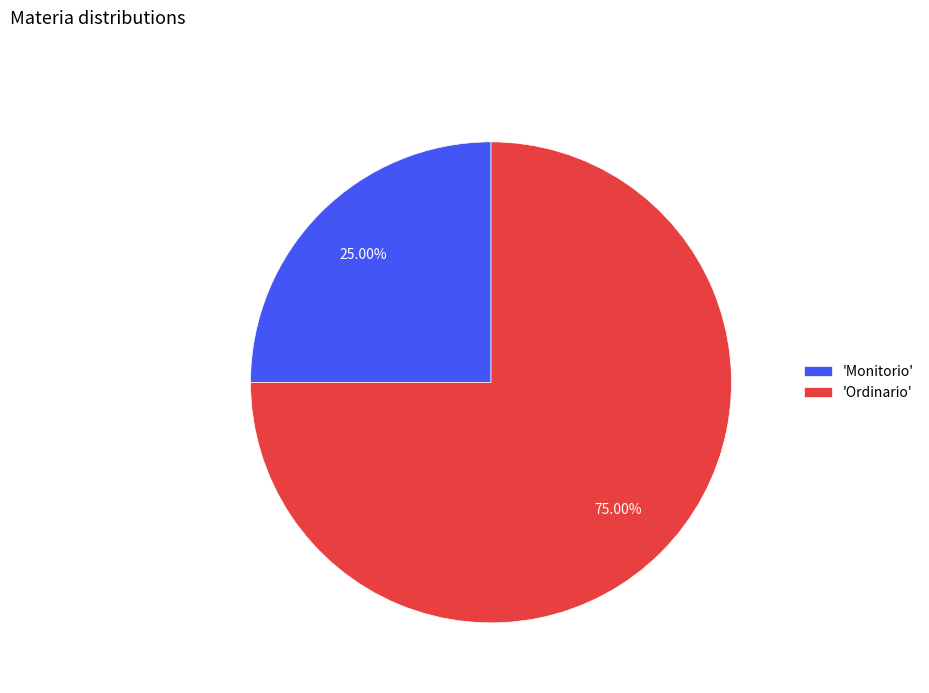

To the nearest percent, what is the difference between the largest and smallest slice percentages?

50%